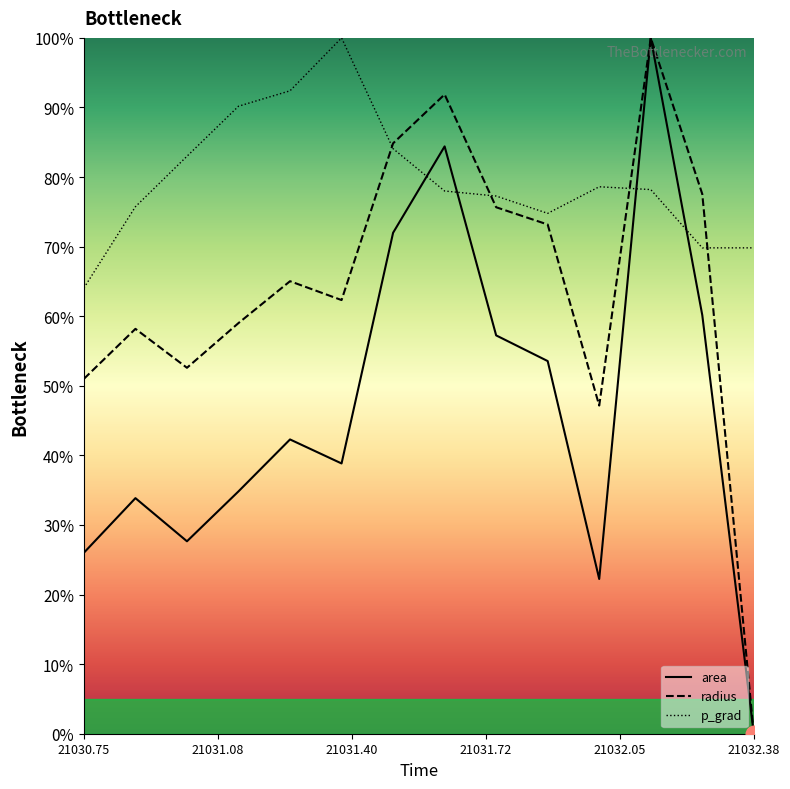

Reading left to right, what are all the values shown in this chart?

area: 26.0	33.9	27.7	34.8	42.3	38.8	72.0	84.4	57.2	53.6	22.2	100.0	60.2	0.0
radius: 51.0	58.2	52.6	59.0	65.0	62.3	84.8	91.9	75.7	73.2	47.2	100.0	77.6	0.0
p_grad: 64.1	75.7	83.0	90.2	92.4	100.0	84.1	78.0	77.3	74.8	78.6	78.2	69.8	69.8